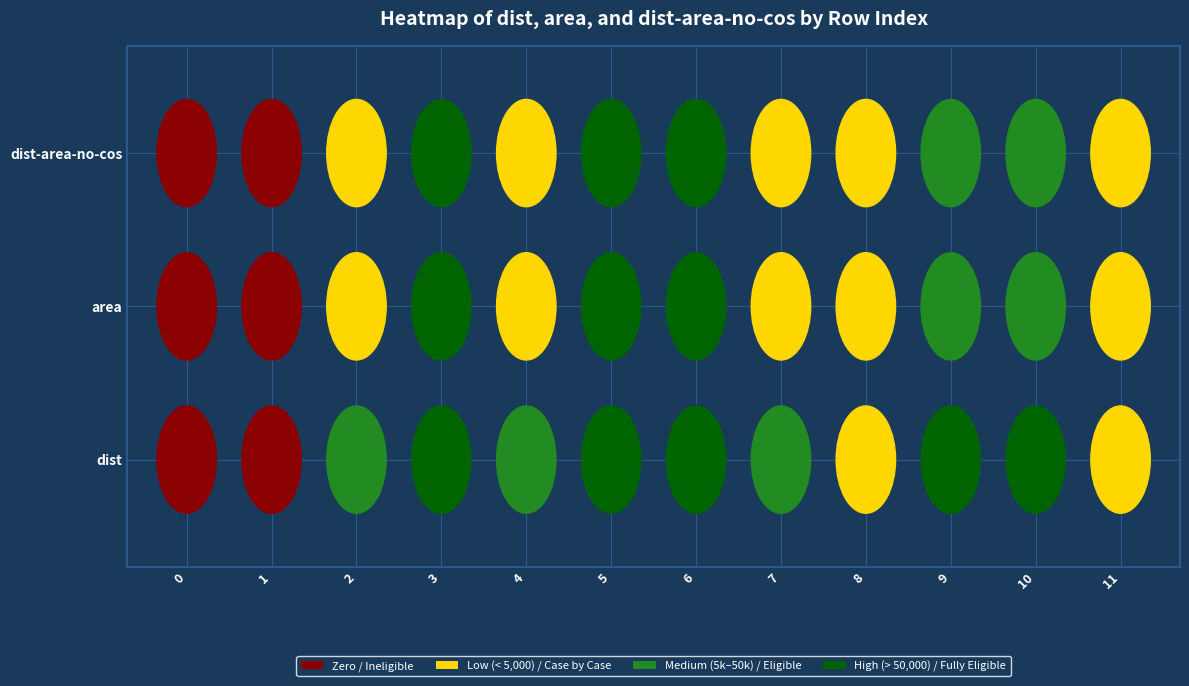

What is the total value across all series at 6?

1059566.7